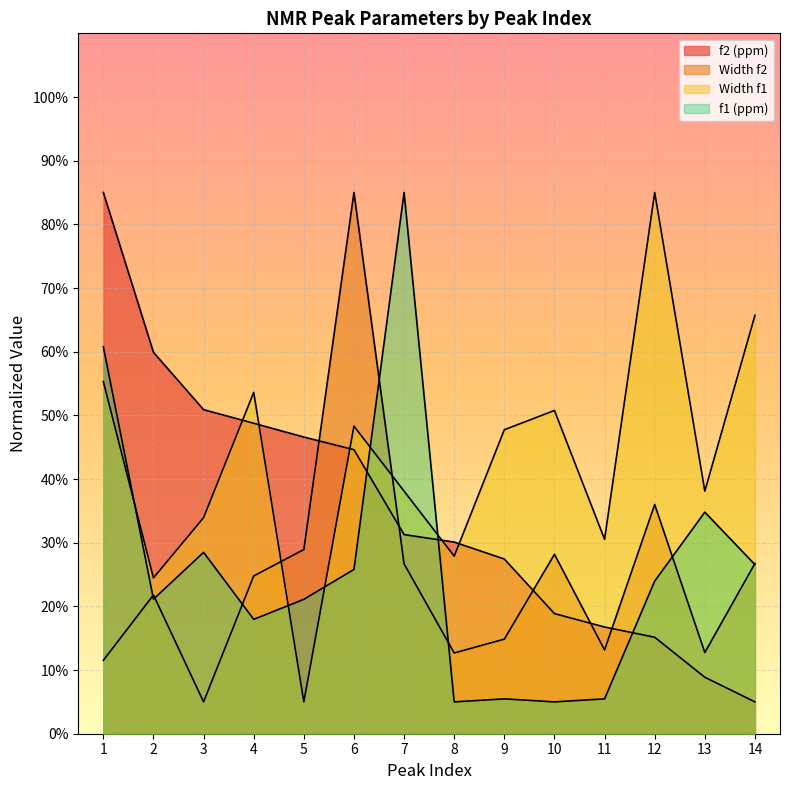

The Width f1 series shows 85.0 at 12. True or false?

True